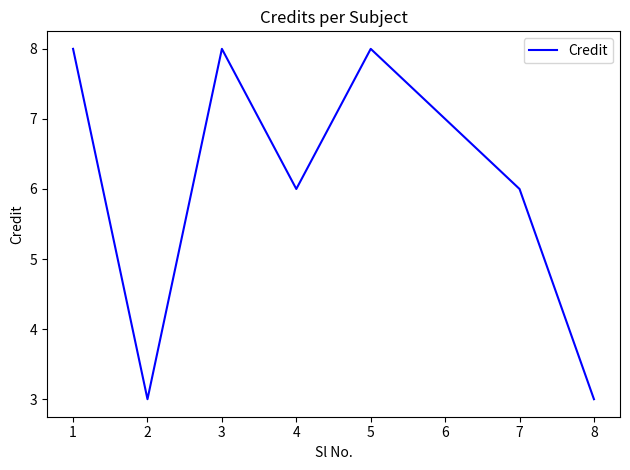

True or false: the data shows 3 at 6.

False